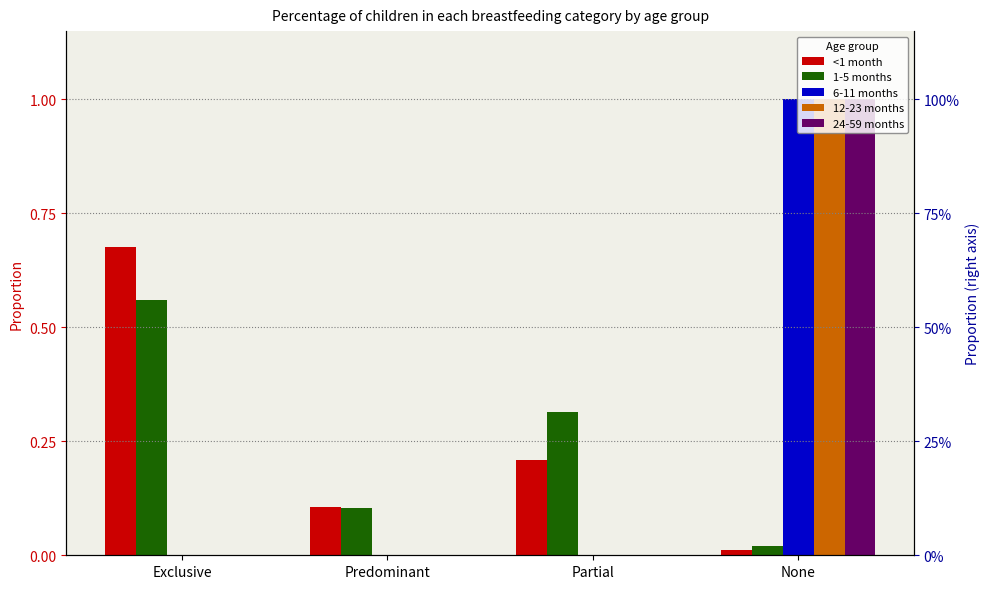

At which label does 6-11 months reach its minimum?

Exclusive